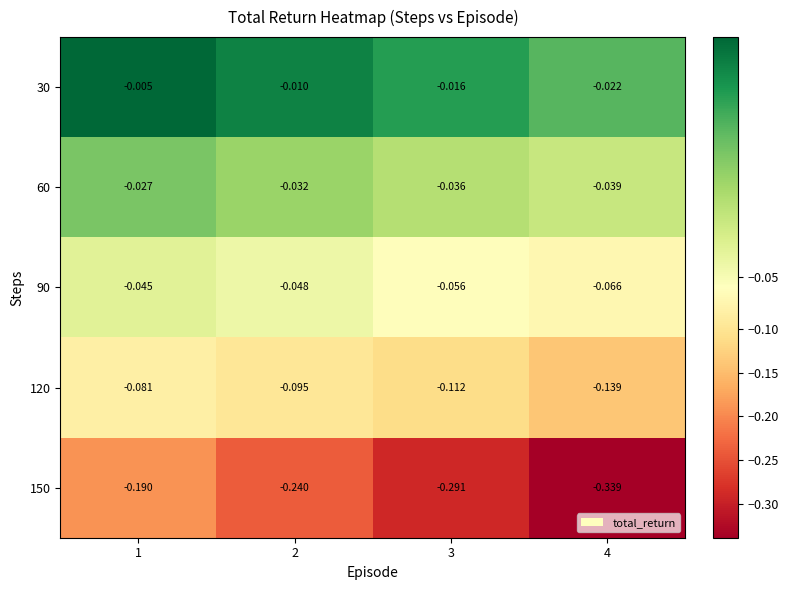

List the series in order of their peak value, highest first.

30, 60, 90, 120, 150